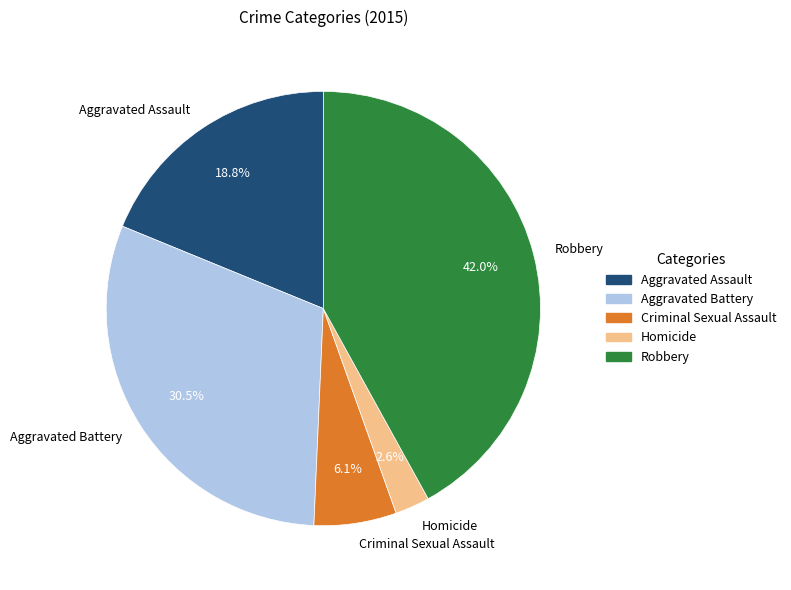

Which category has the smallest portion of the pie?

Homicide